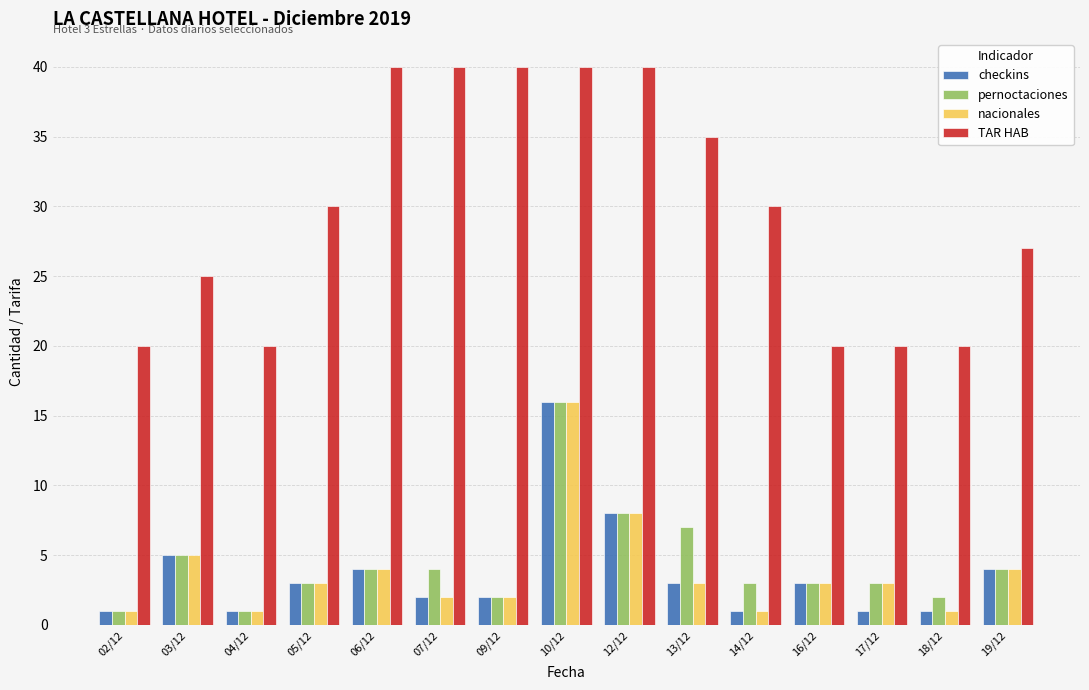

How many data points in checkins are less than 3?

7